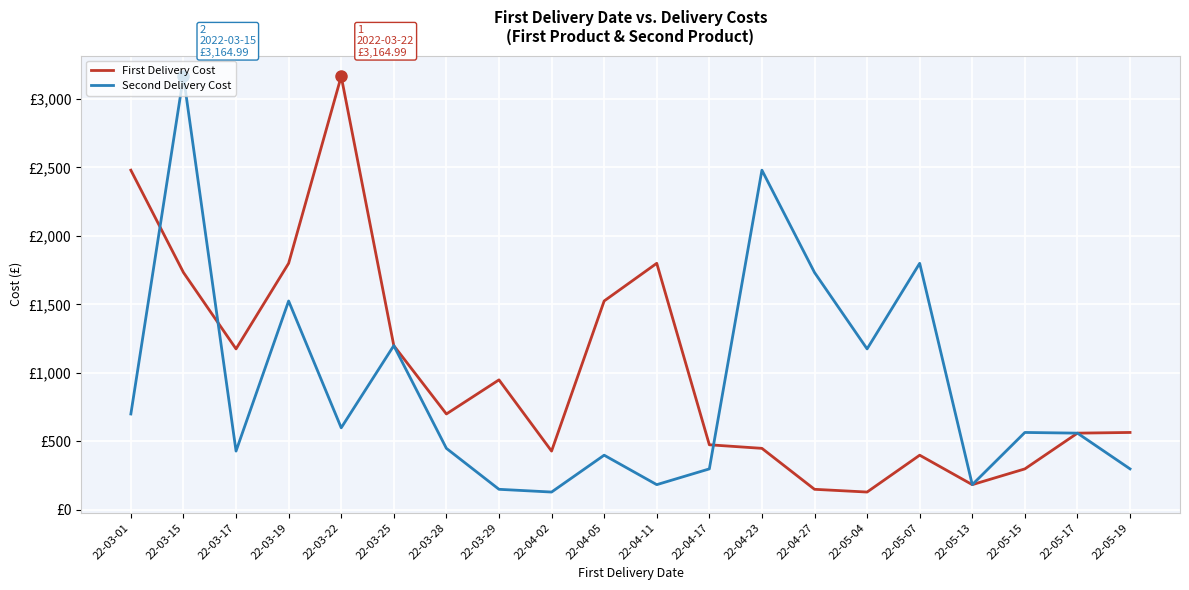

What is the sum of all First Delivery Cost values?

20165.6